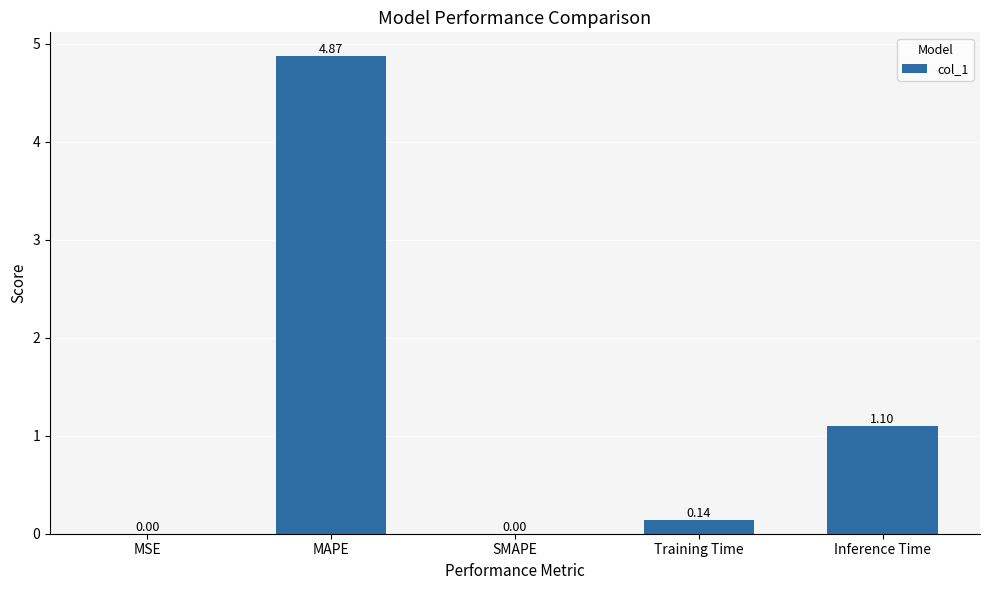

Are the bars horizontal?

No